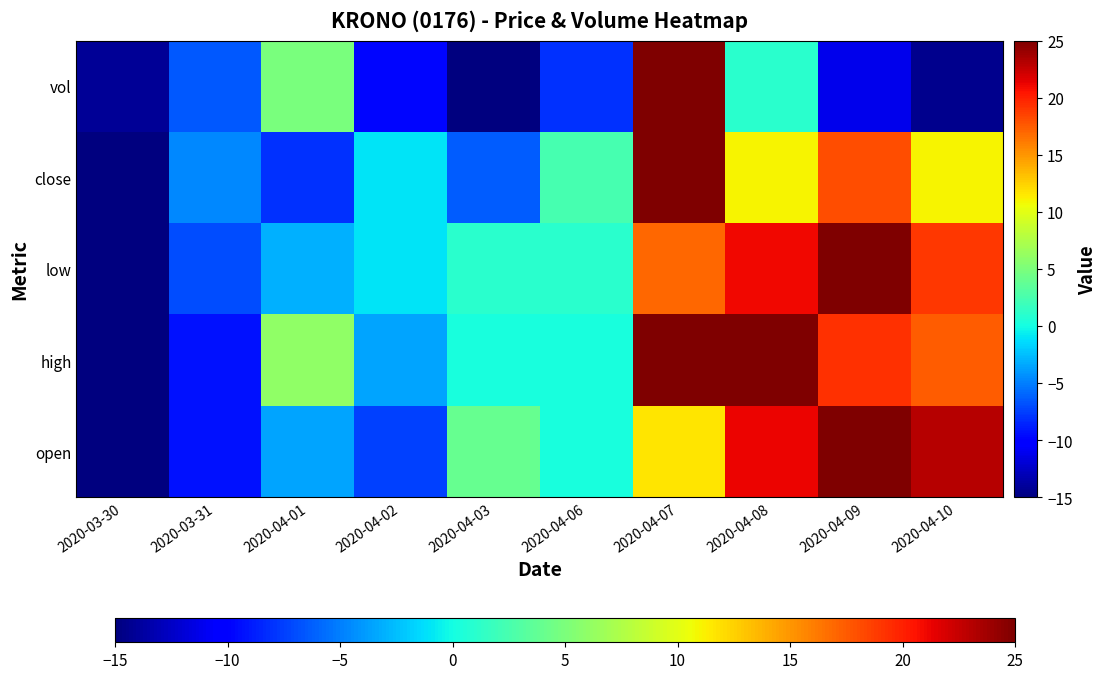

Between 2020-03-31 and 2020-04-06, which is larger?

2020-04-06